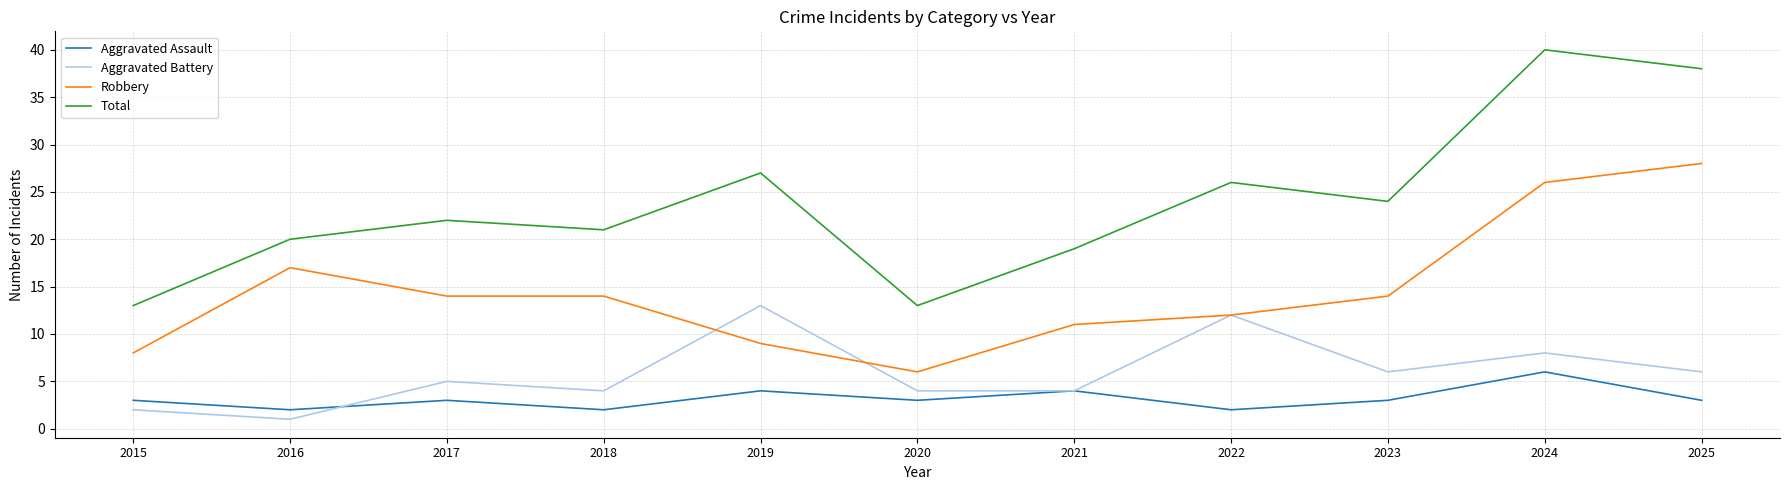

At which category does the chart reach its peak across all series?

2024